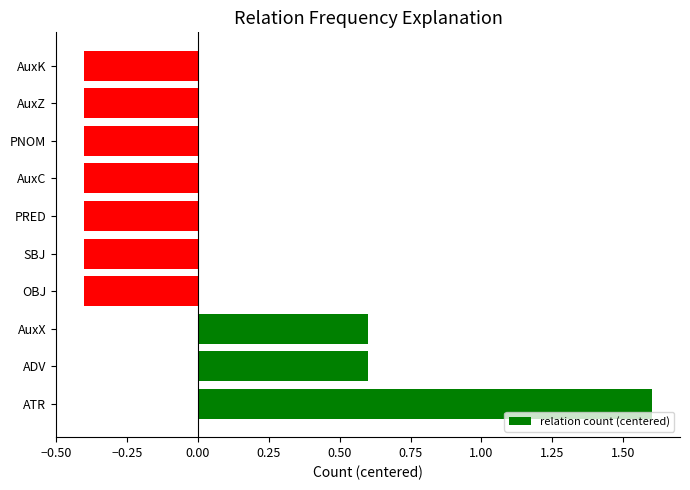

The value at AuxZ is -0.7. True or false?

False